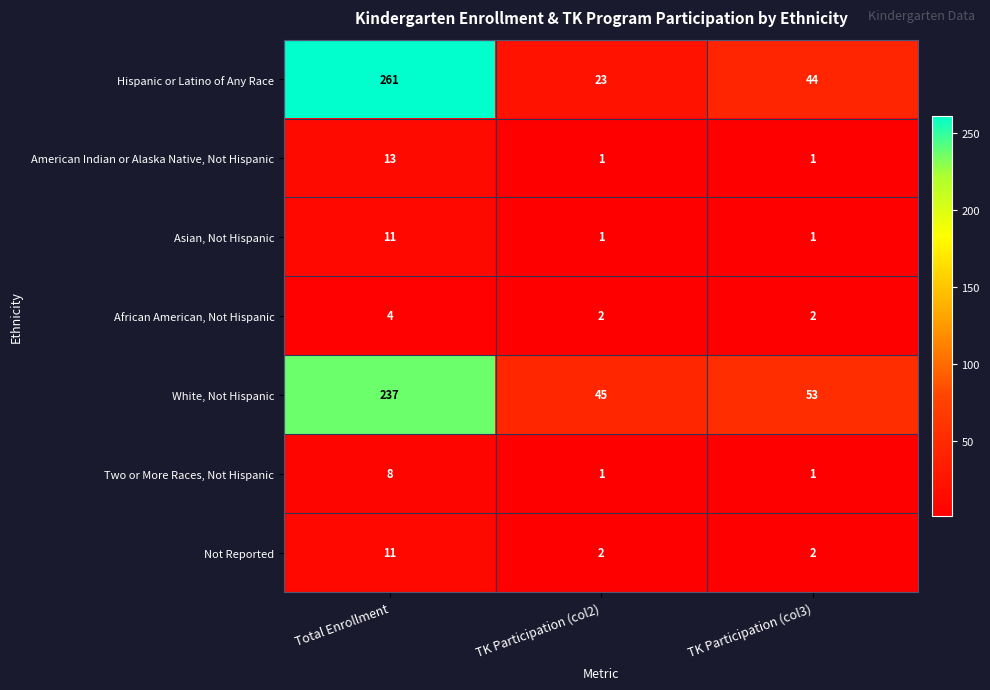

How many categories are shown in the chart?

3